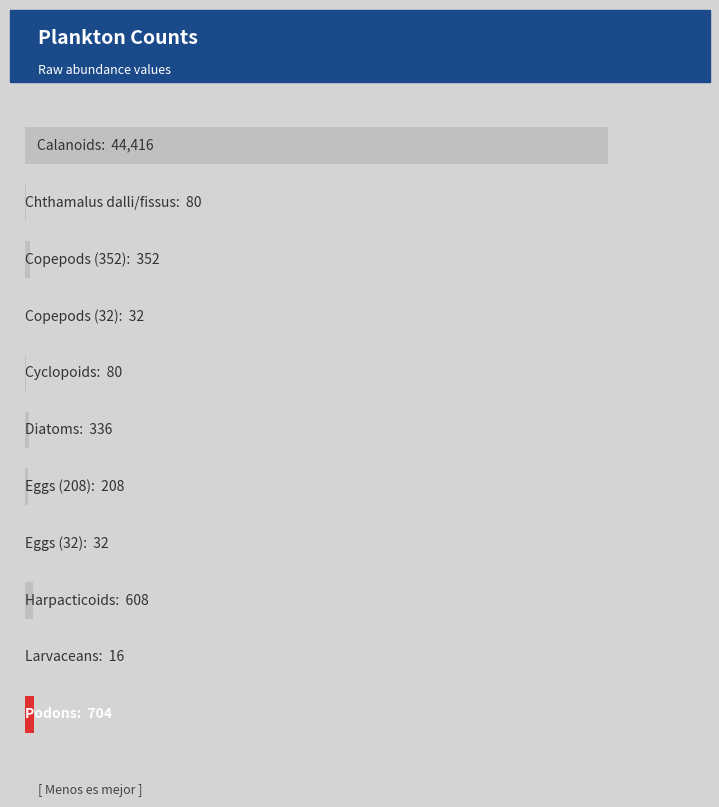

Are the bars horizontal?

Yes